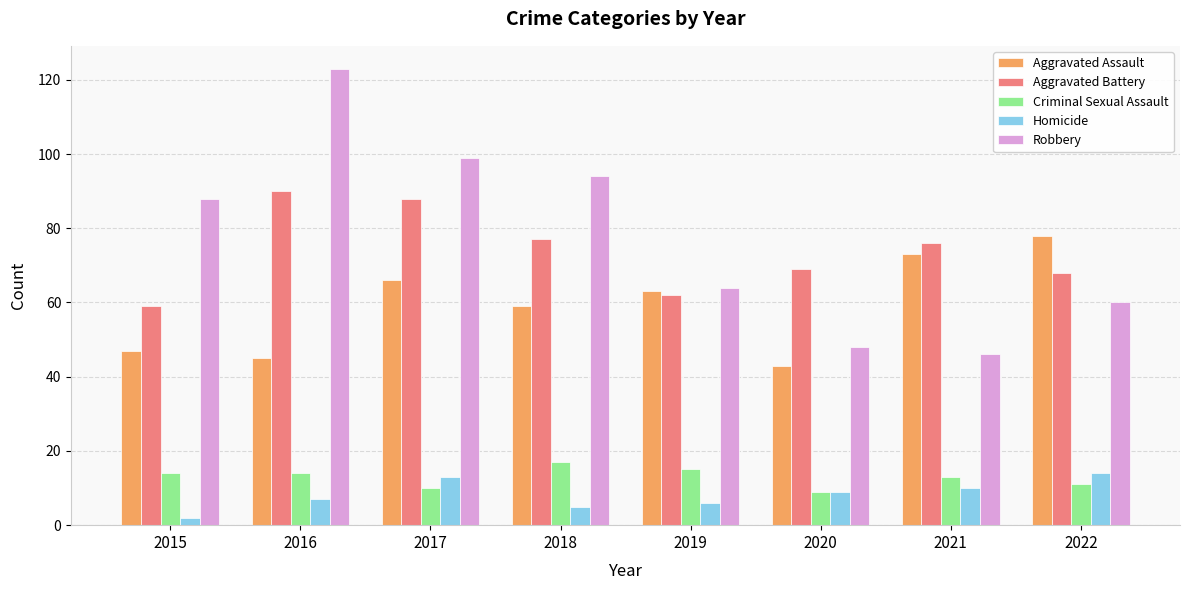

What is the value of the Aggravated Assault bar at the 2nd from the left?

45